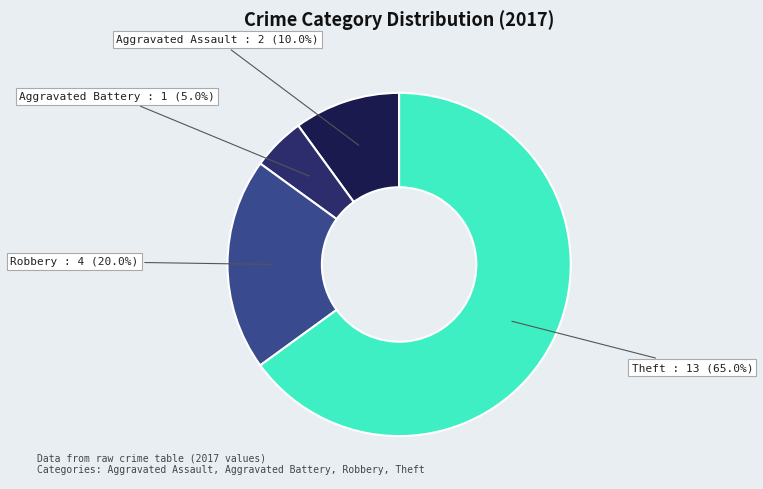

Does any single category account for the majority?

Yes